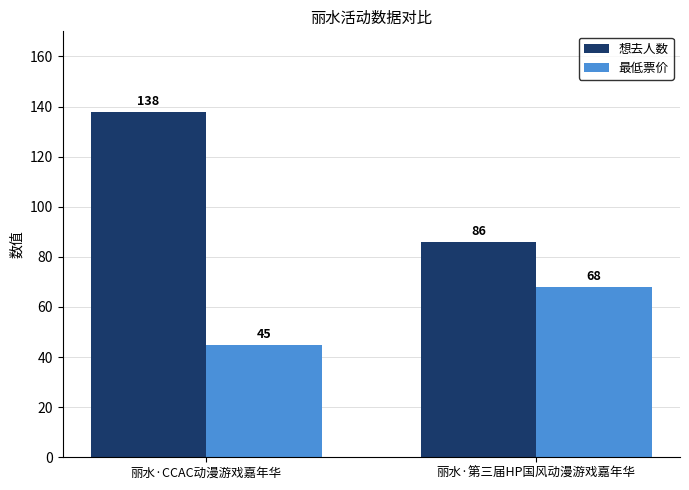

Reading left to right, transcribe all the data shown in this chart.

想去人数: 138	86
最低票价: 45	68